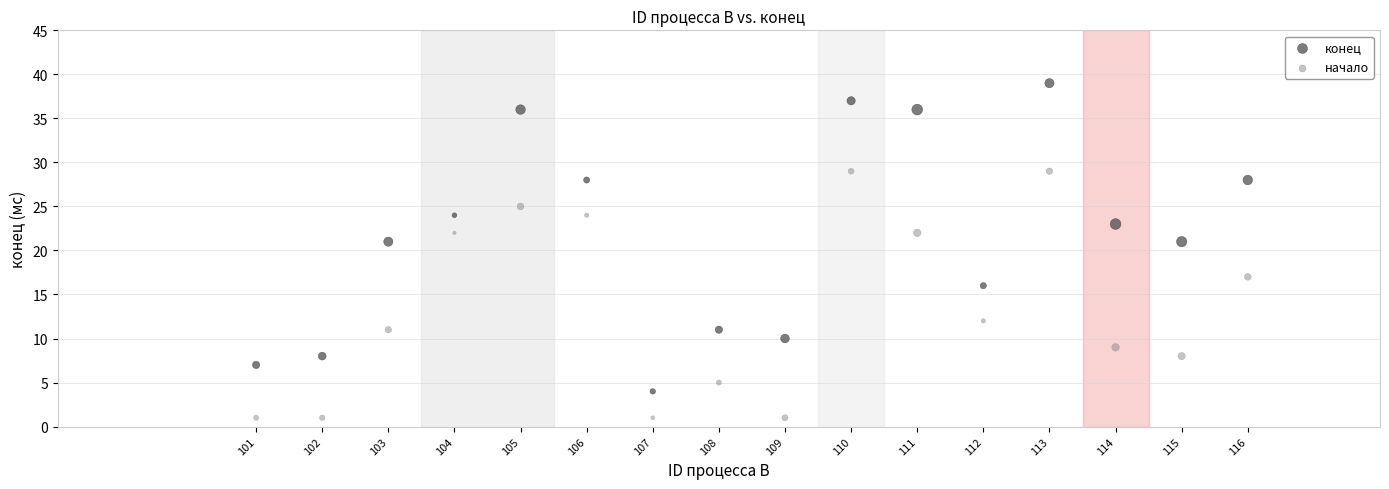

Which series has the largest Y range (max minus min)?

конец